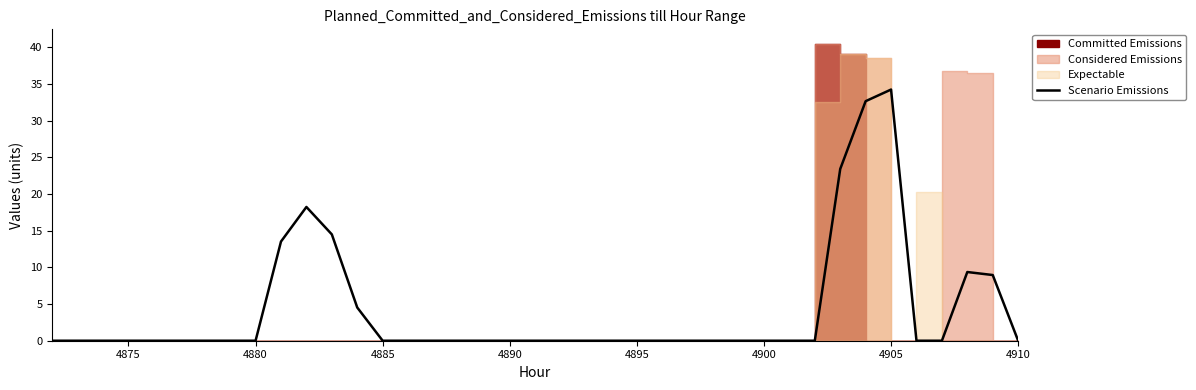

What is the highest value of the Scenario Emissions series?

34.2